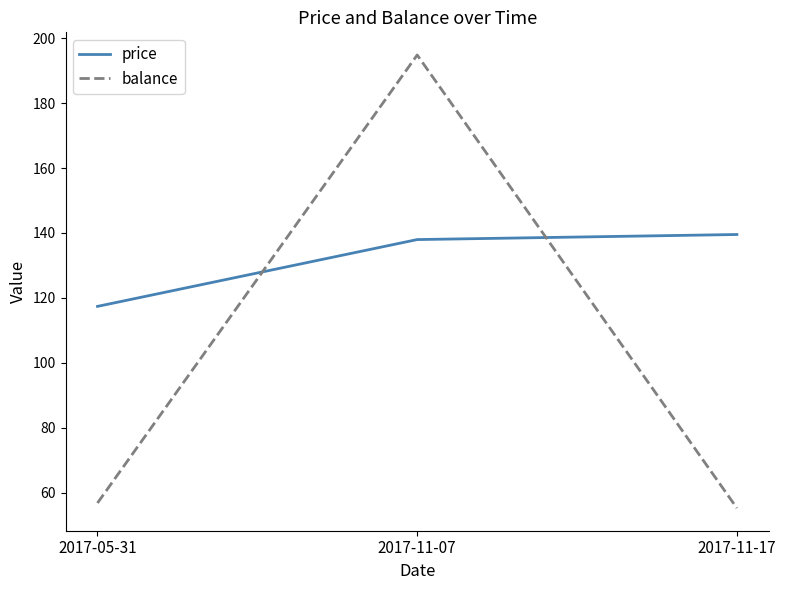

What is the difference between the balance values at 2017-11-07 and 2017-05-31?

138.0